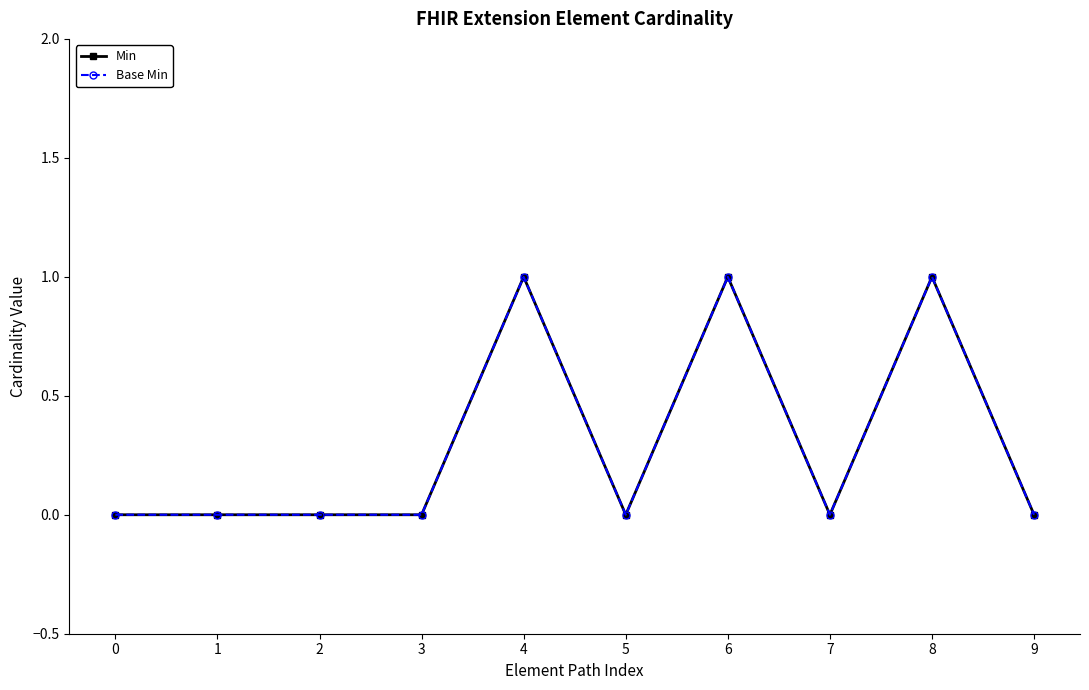

List the series in order of their peak value, lowest first.

Min, Base Min